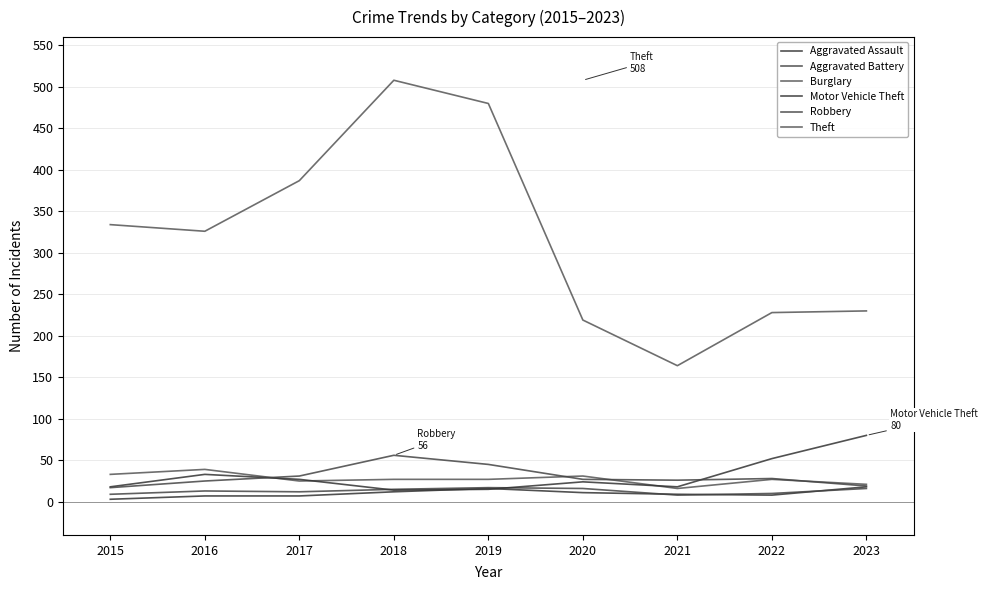

What value does the Motor Vehicle Theft series have at 2016?

33